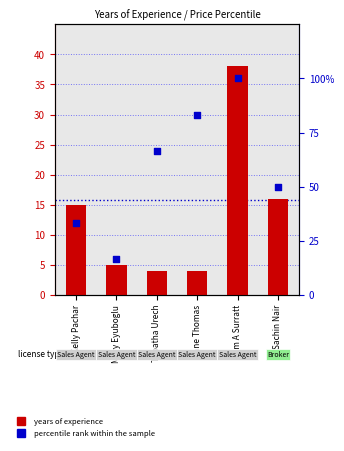

What is the total value across all series at Jane Thomas?

87.3